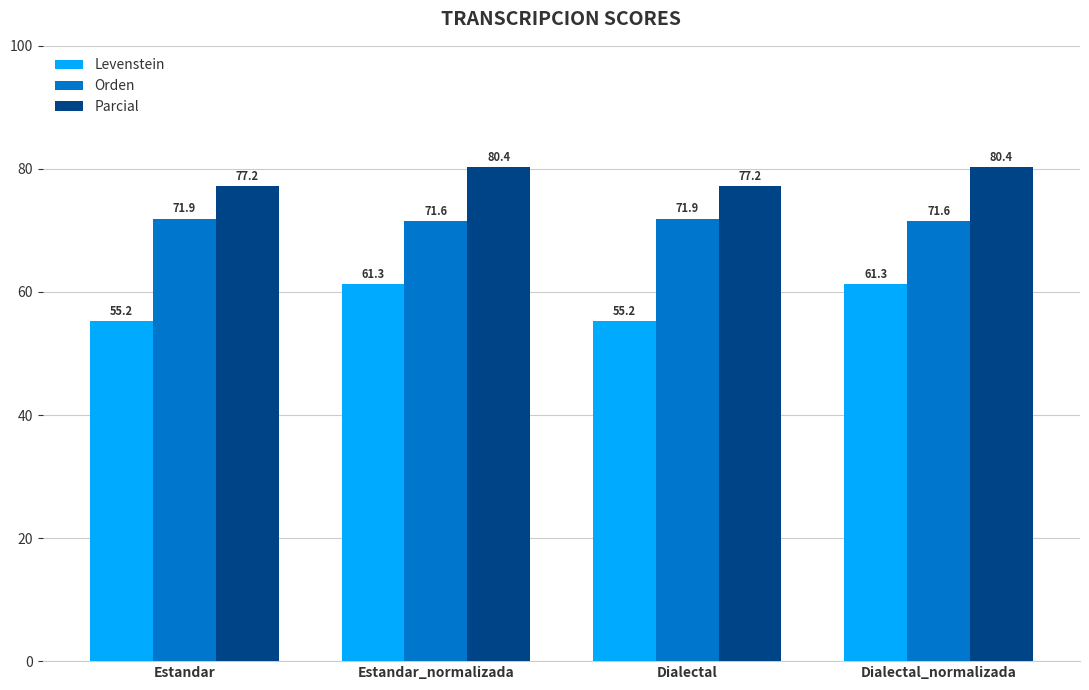

What is the difference between the Levenstein values at Estandar_normalizada and Estandar?

6.1